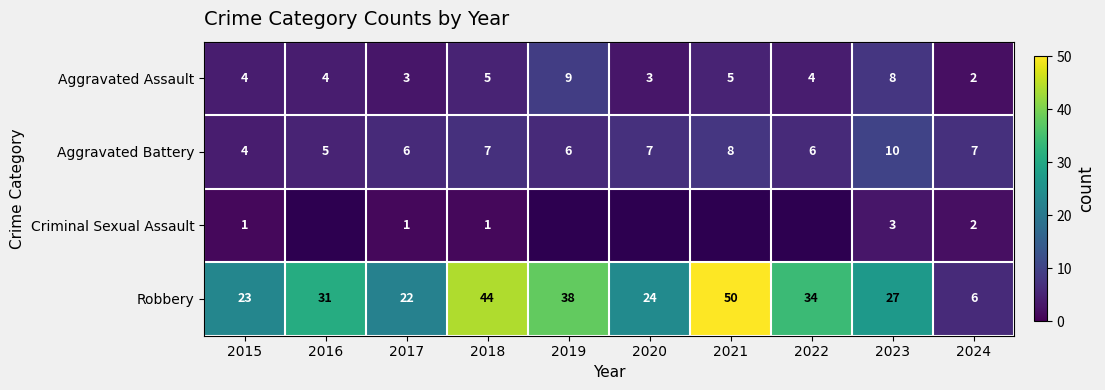

How many Aggravated Assault values are between 3 and 5?

7